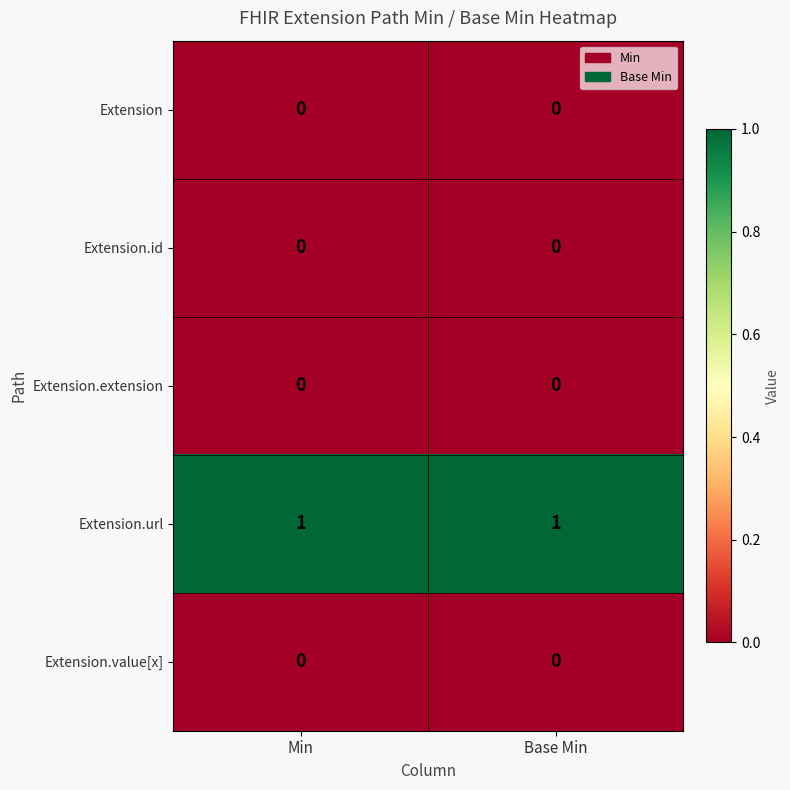

Which series has the largest total across all categories?

Extension.url